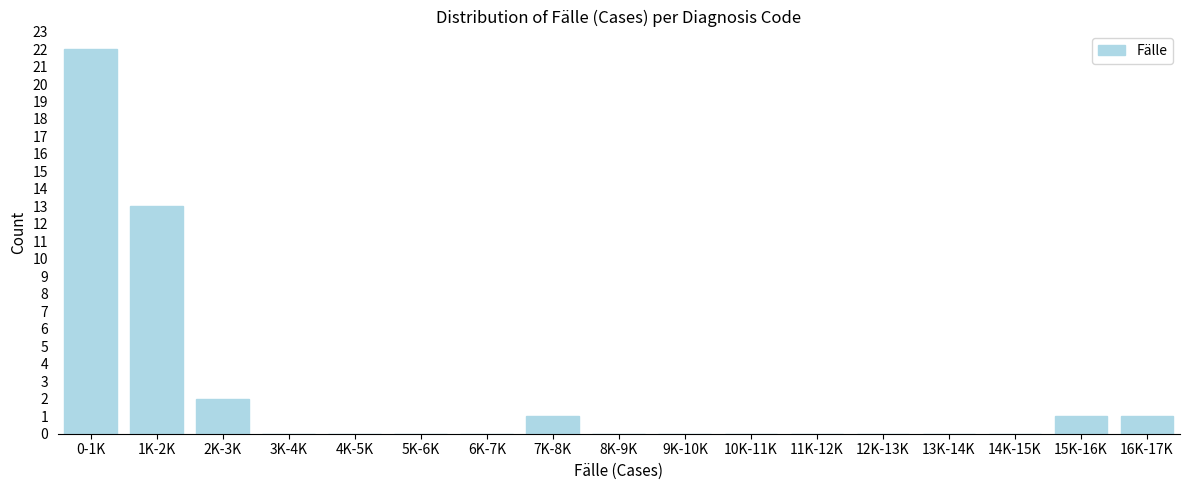

Reading left to right, what are all the values shown in this chart?

0-1K=22	1K-2K=13	2K-3K=2	3K-4K=0	4K-5K=0	5K-6K=0	6K-7K=0	7K-8K=1	8K-9K=0	9K-10K=0	10K-11K=0	11K-12K=0	12K-13K=0	13K-14K=0	14K-15K=0	15K-16K=1	16K-17K=1